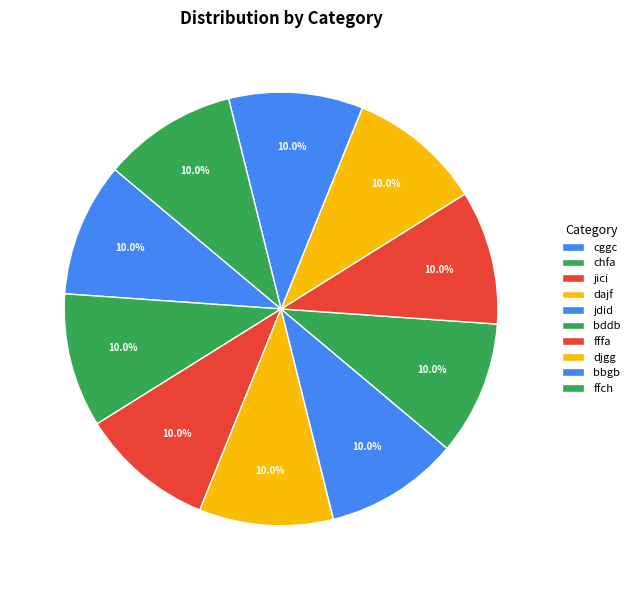

Does jici account for over 50% of the chart?

No